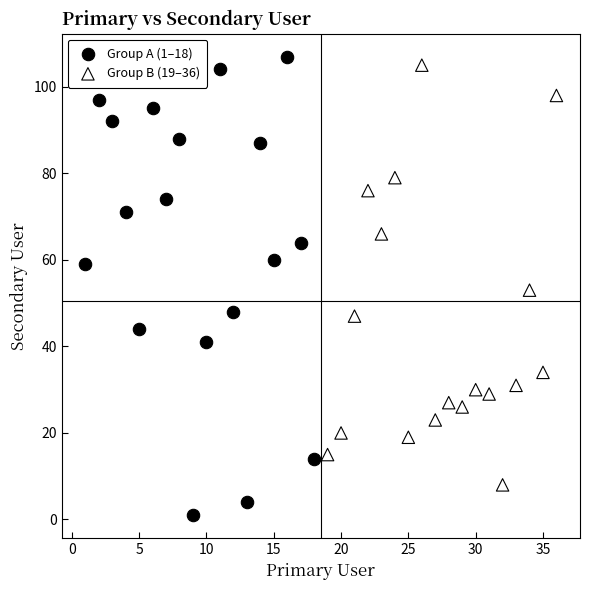

Which series has the largest Y range (max minus min)?

Group A (1–18)